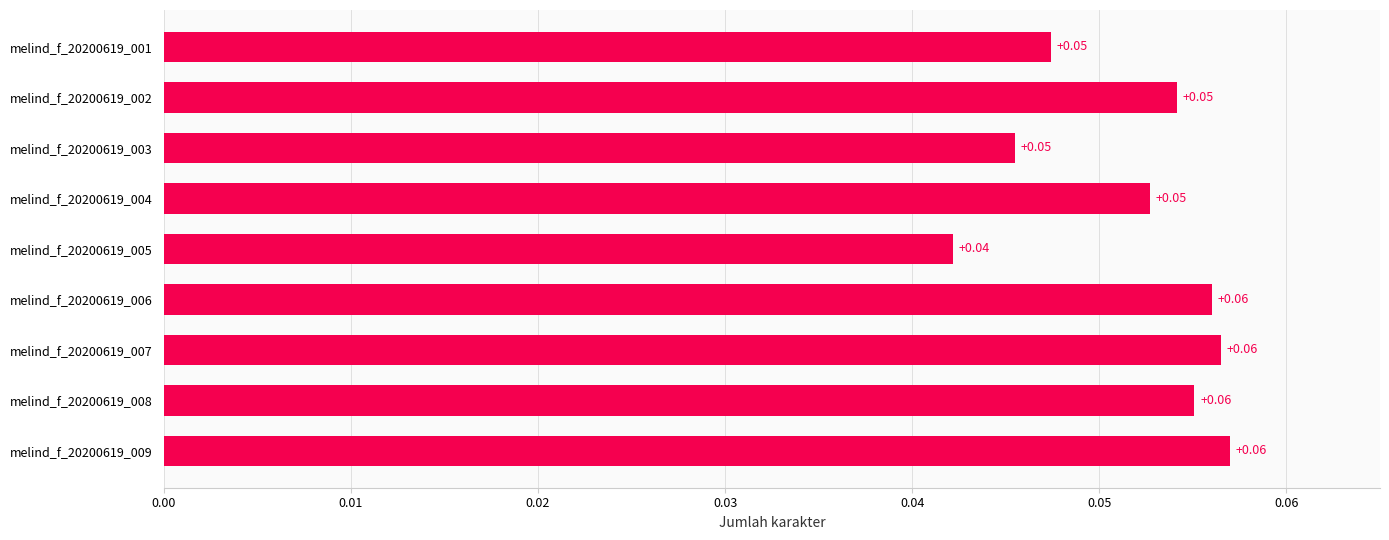

What is the sum of all values?

0.5